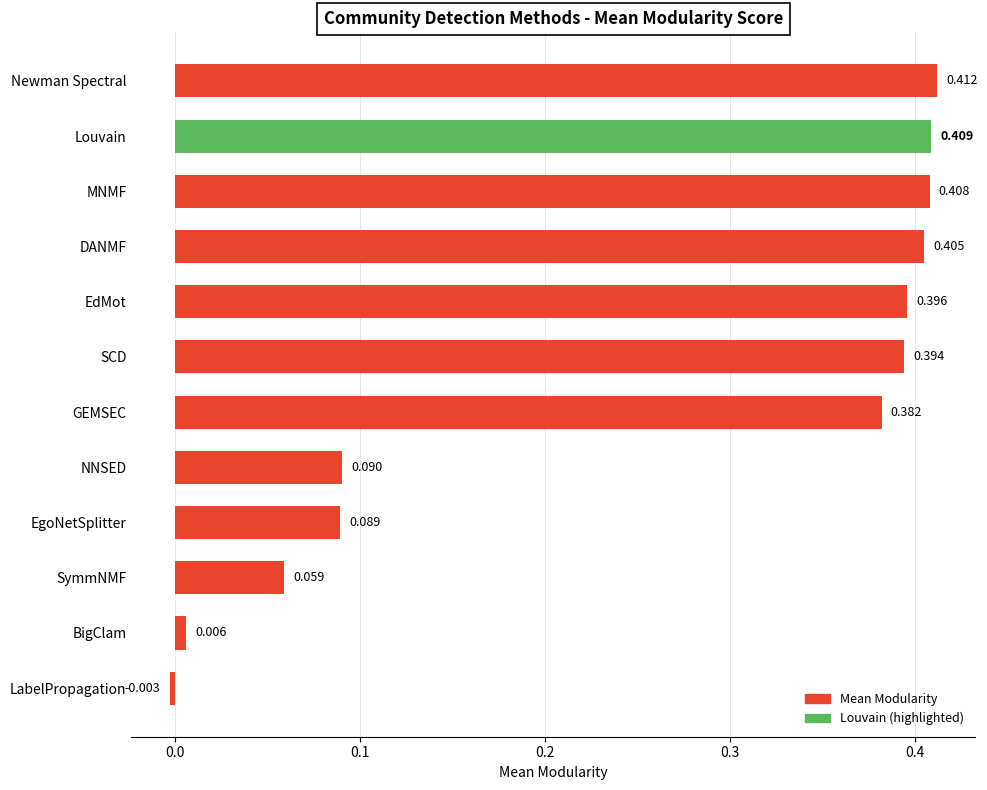

How many bars are there in total?

12